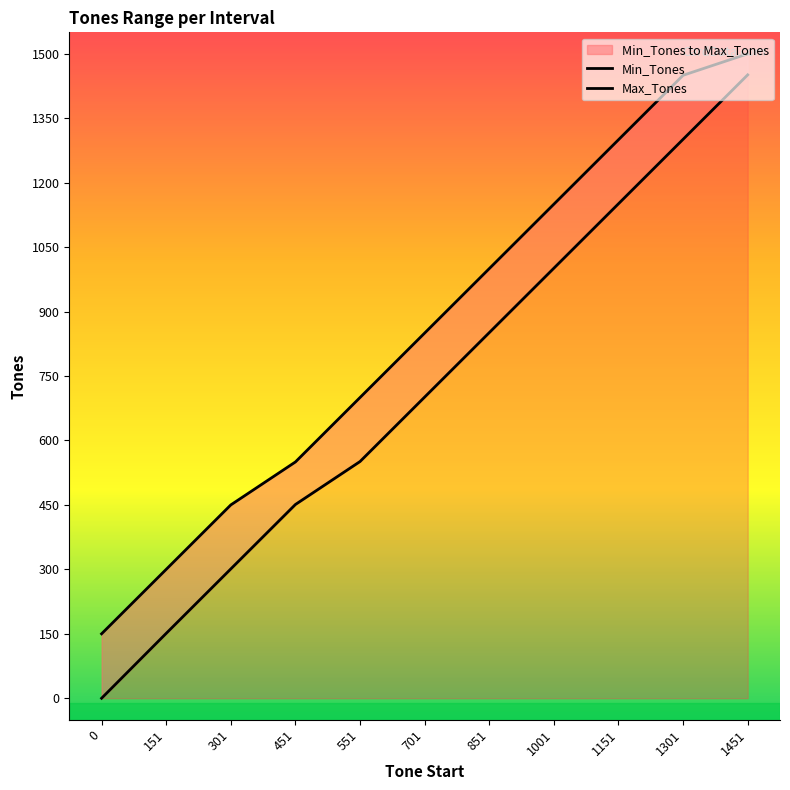

Count the number of data series in this chart.

2